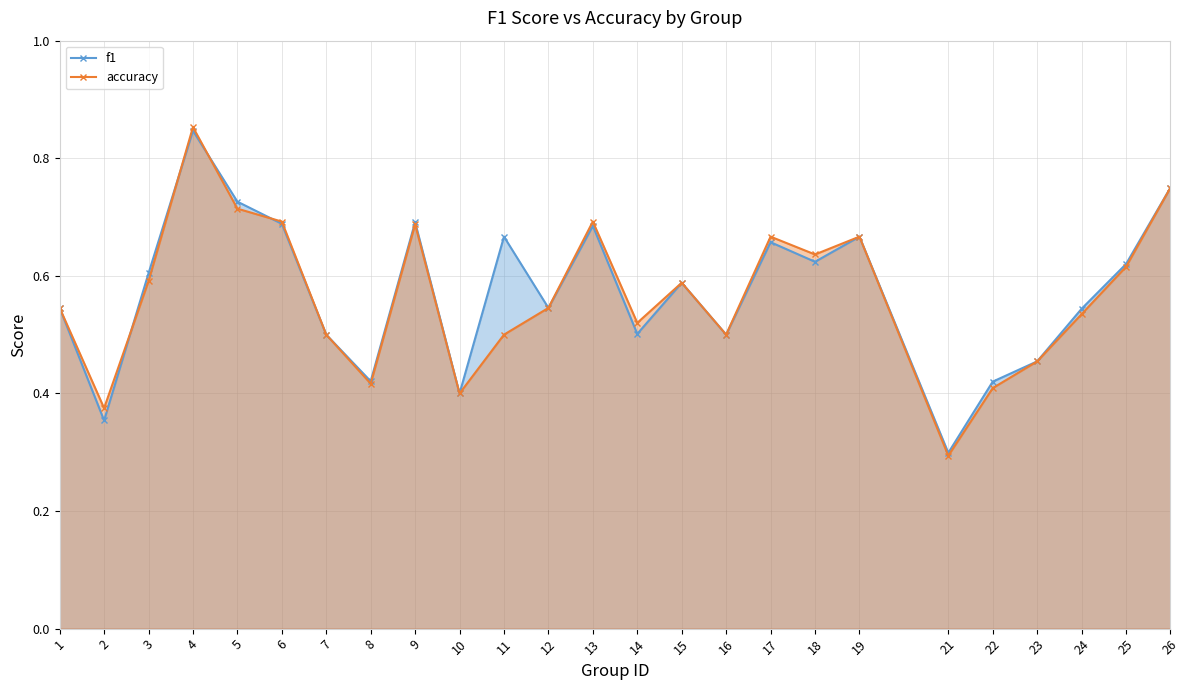

What is the approximate value of f1 at 24?

0.5